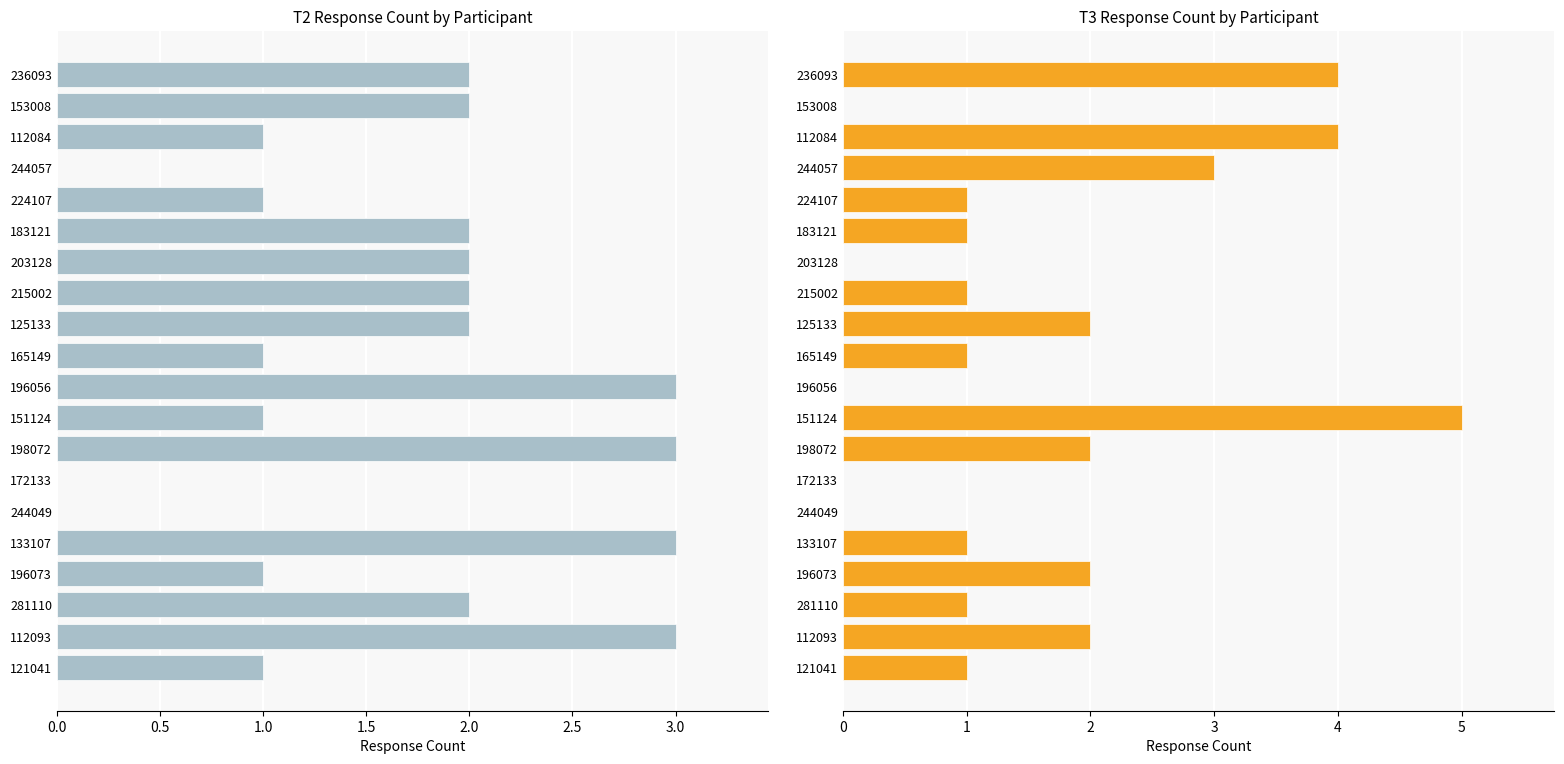

Are the bars grouped side by side (vs. stacked)?

Yes